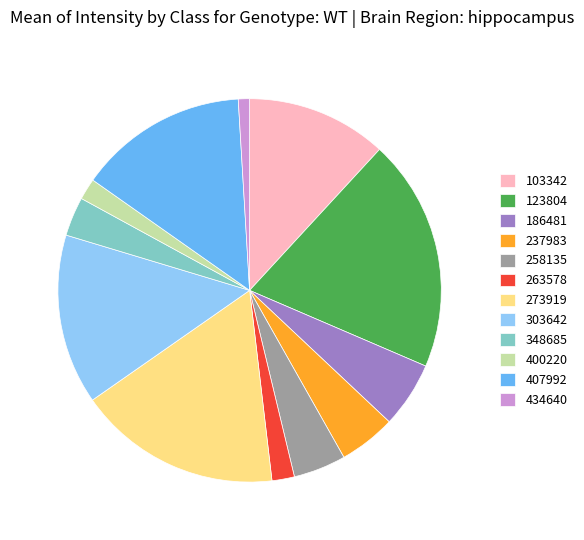

Does any single category account for the majority?

No